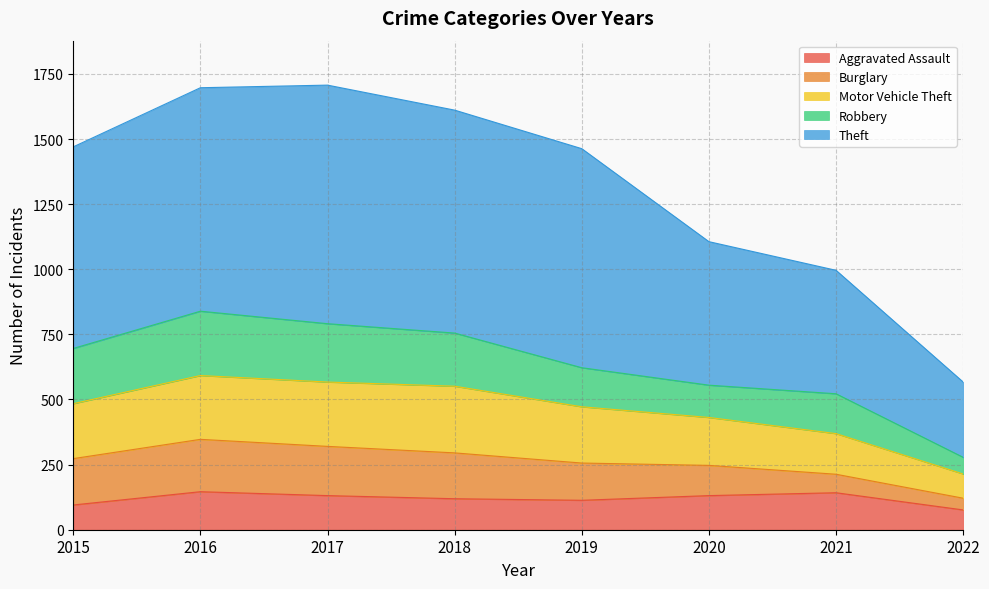

Does the chart display data point markers on the line(s)?

No